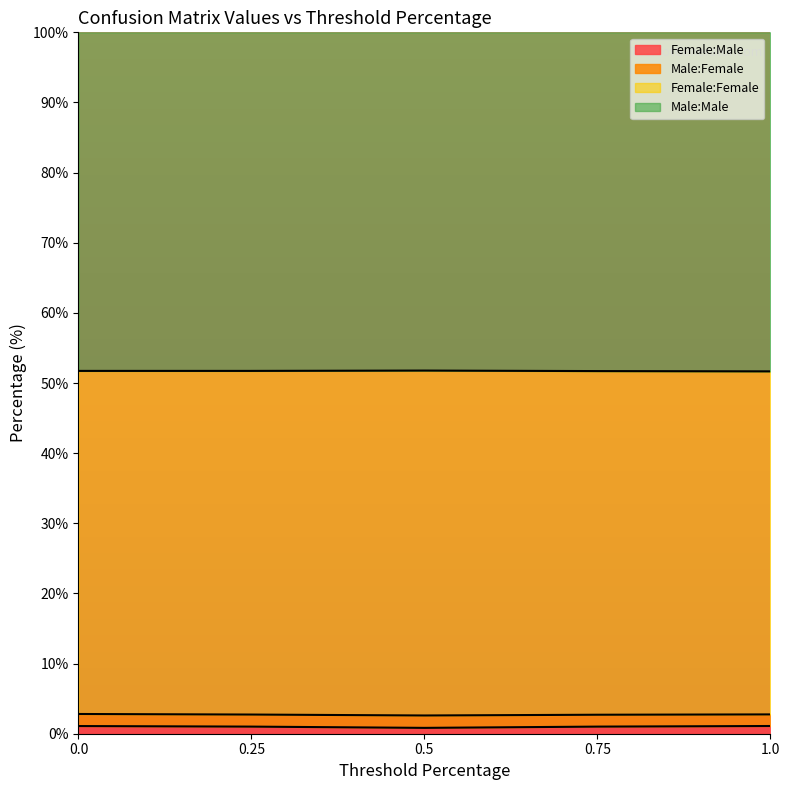

Does the chart have visible grid lines?

No